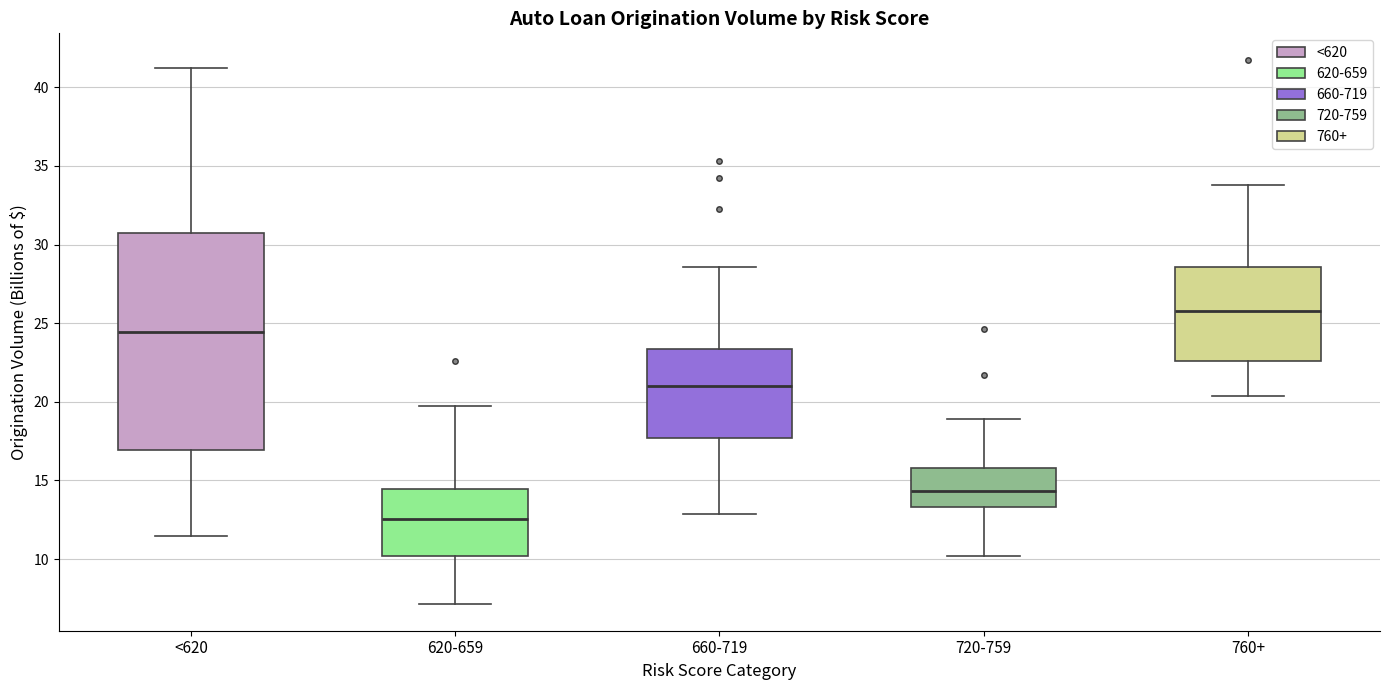

Where is the lower edge of the box for 760+ on the y-axis? The values are not printed on the chart, so give them approximately, as read against the axis.

22.5